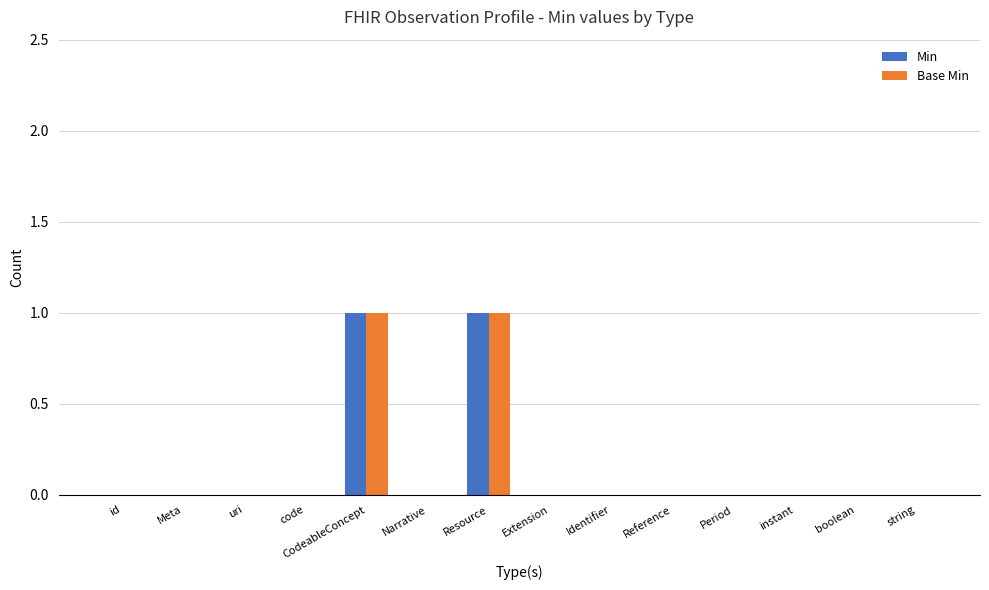

The Min series shows 0 at Resource. True or false?

False